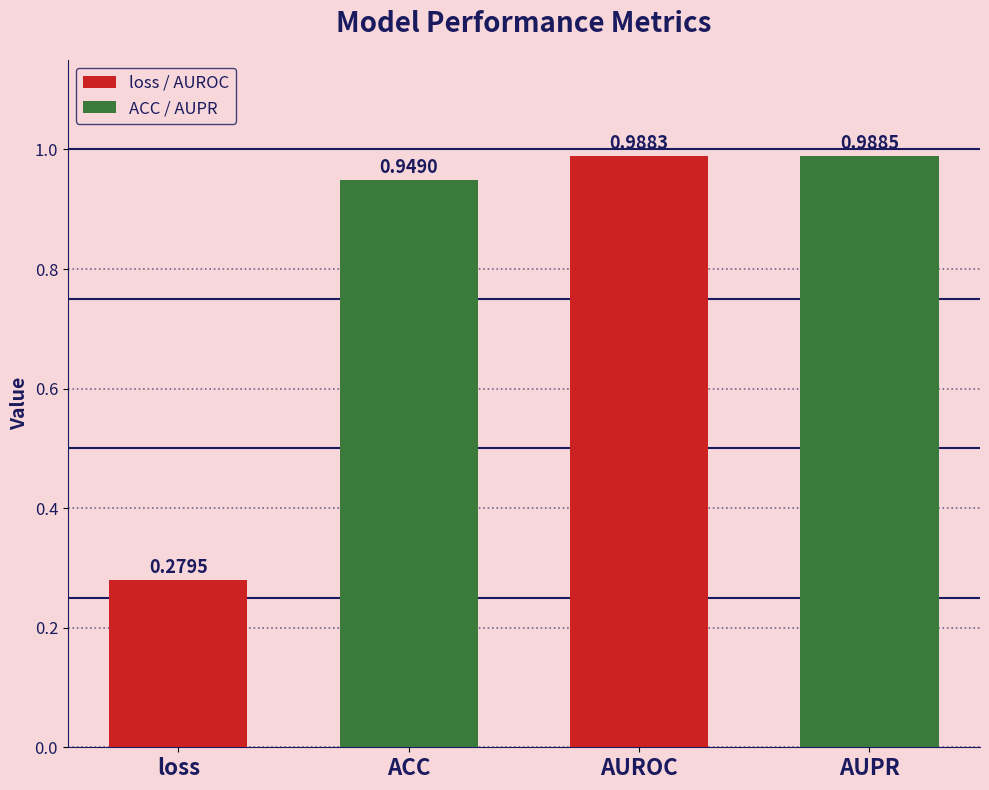

At which label is the value closest to 0?

loss